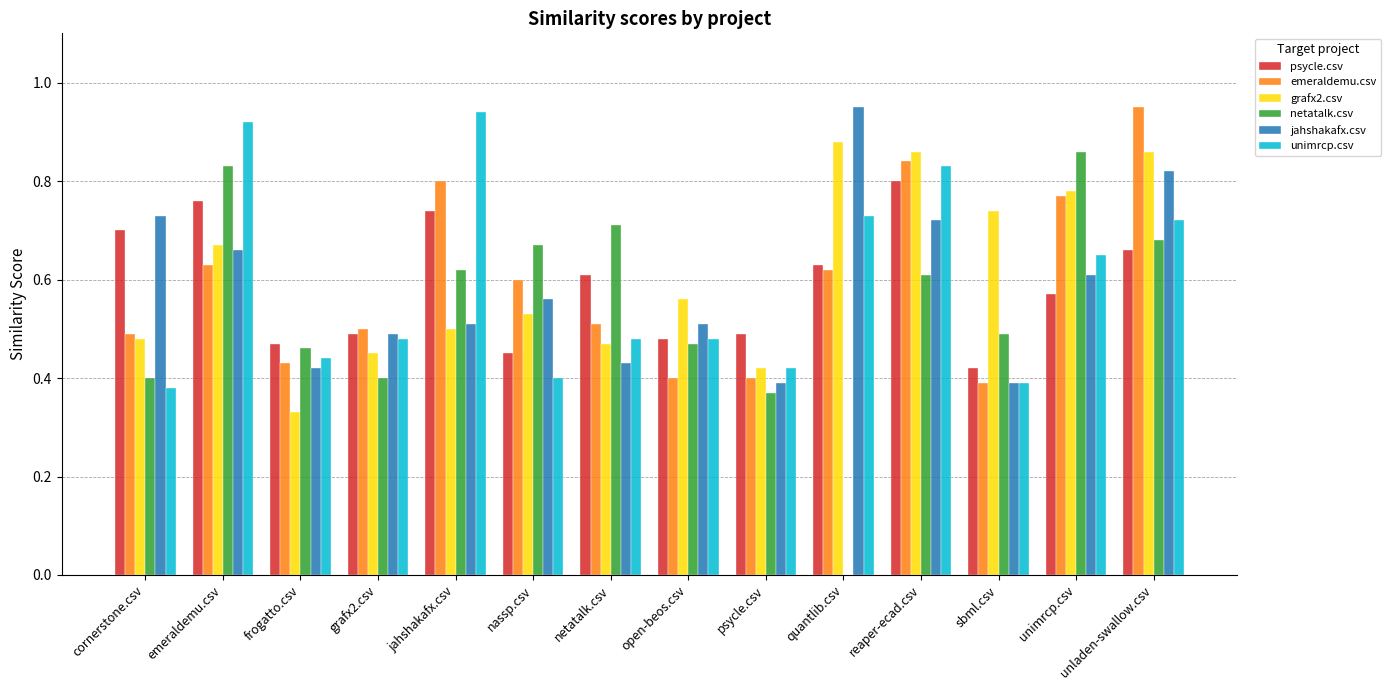

Which series changed the most between frogatto.csv and sbml.csv?

grafx2.csv